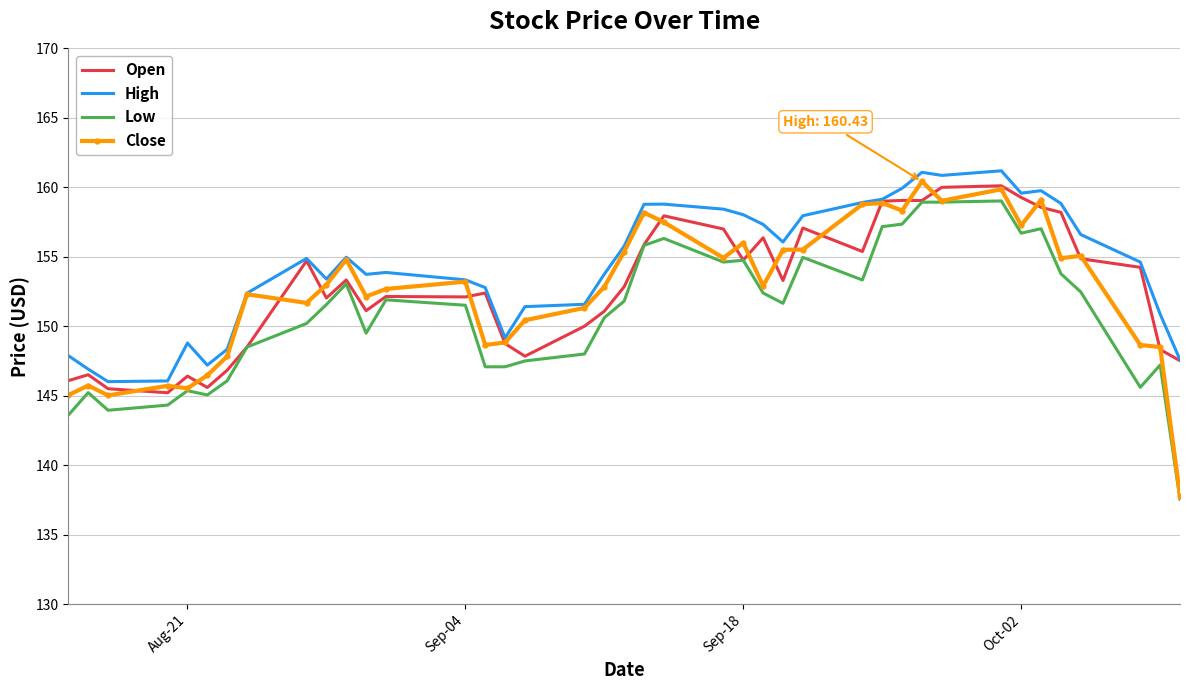

What is the difference between the second highest and second lowest values in the Low series?

15.3